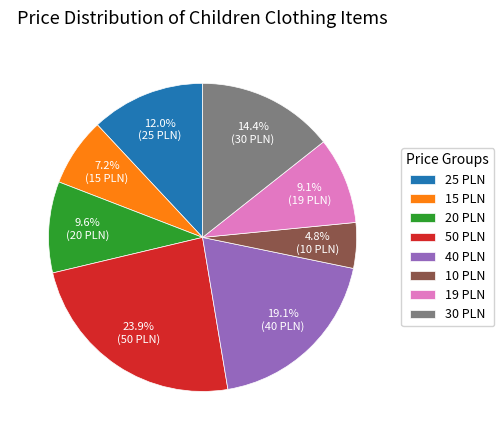

What is the ratio of the value at 50 PLN to the value at 25 PLN?

2.0